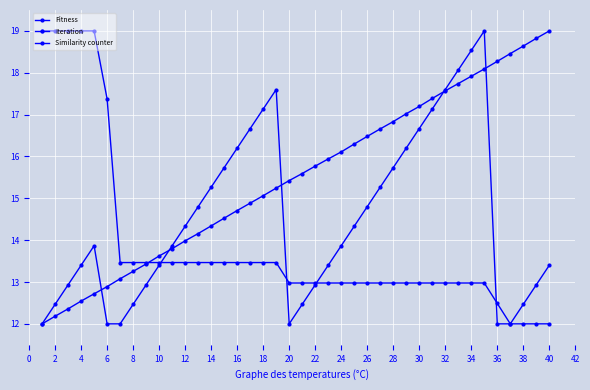

Count the number of data series in this chart.

3